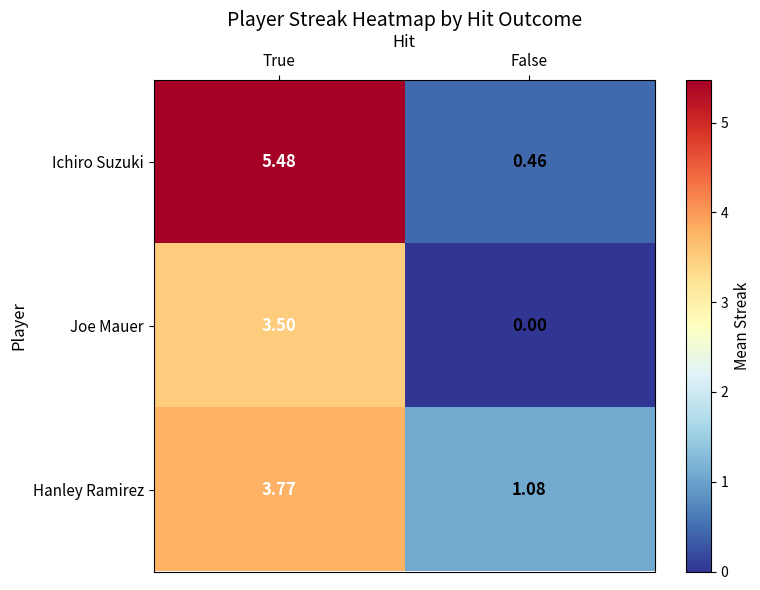

Rank the series by their average value, from highest to lowest.

Ichiro Suzuki, Hanley Ramirez, Joe Mauer